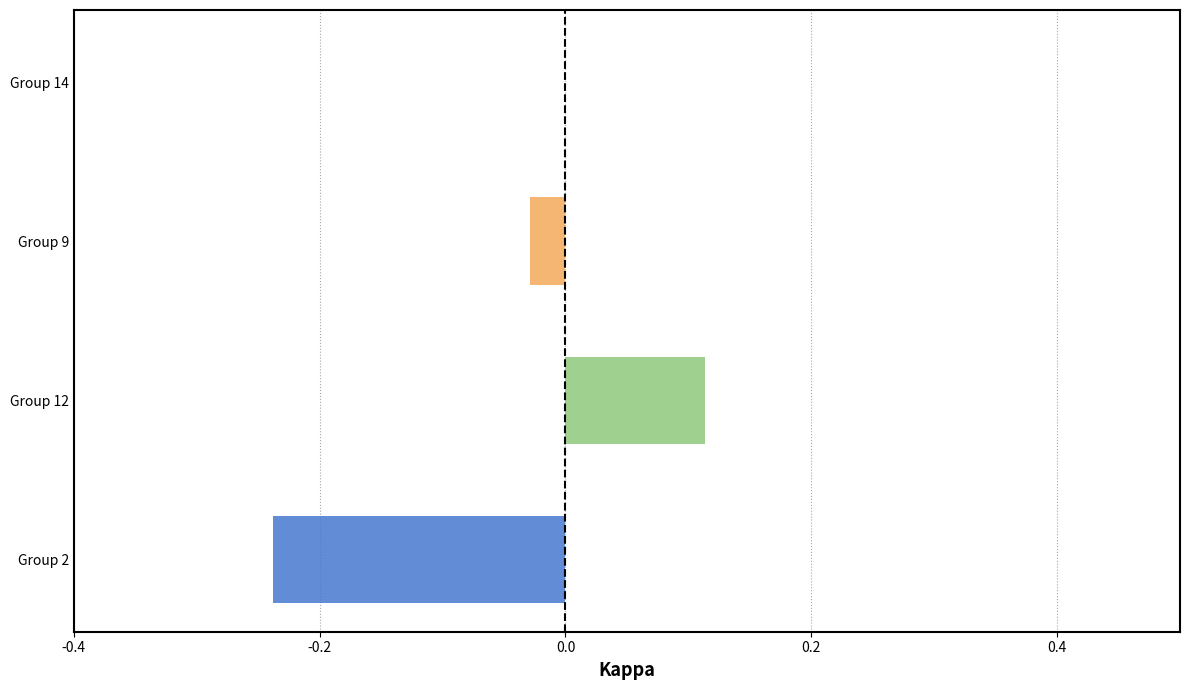

How many series are shown in this chart?

3